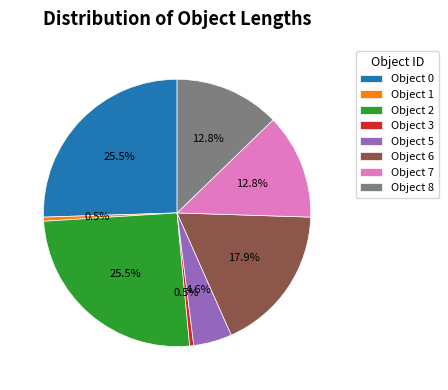

Does any single category account for the majority?

No